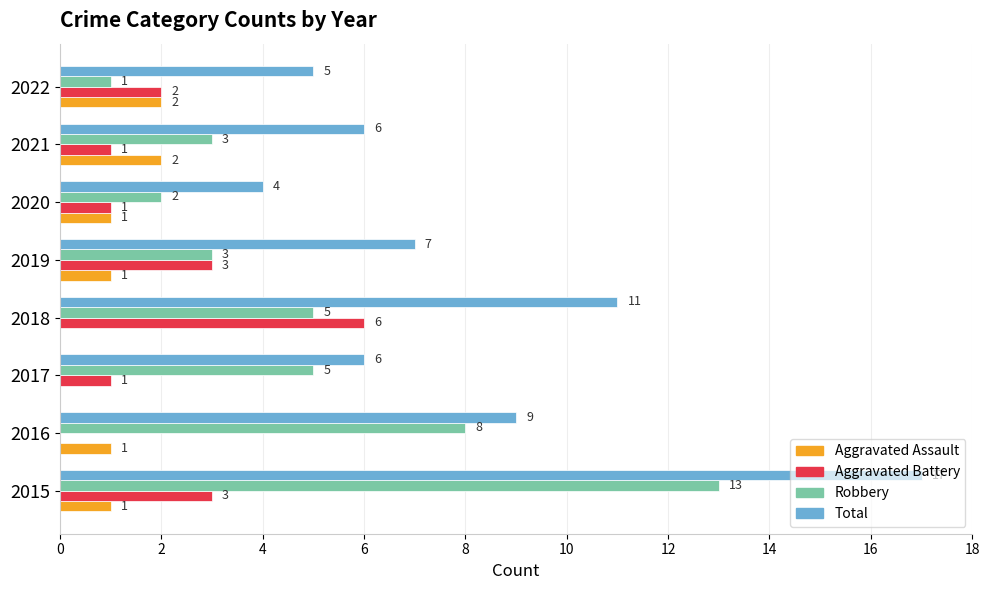

What are all the series names shown in the legend?

Aggravated Assault, Aggravated Battery, Robbery, Total